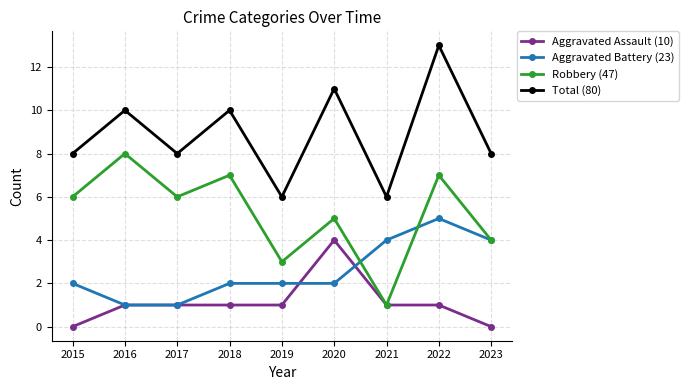

Reading right to left, extract all data points from this chart.

Aggravated Assault (10): 2023=0	2022=1	2021=1	2020=4	2019=1	2018=1	2017=1	2016=1	2015=0
Aggravated Battery (23): 2023=4	2022=5	2021=4	2020=2	2019=2	2018=2	2017=1	2016=1	2015=2
Robbery (47): 2023=4	2022=7	2021=1	2020=5	2019=3	2018=7	2017=6	2016=8	2015=6
Total (80): 2023=8	2022=13	2021=6	2020=11	2019=6	2018=10	2017=8	2016=10	2015=8